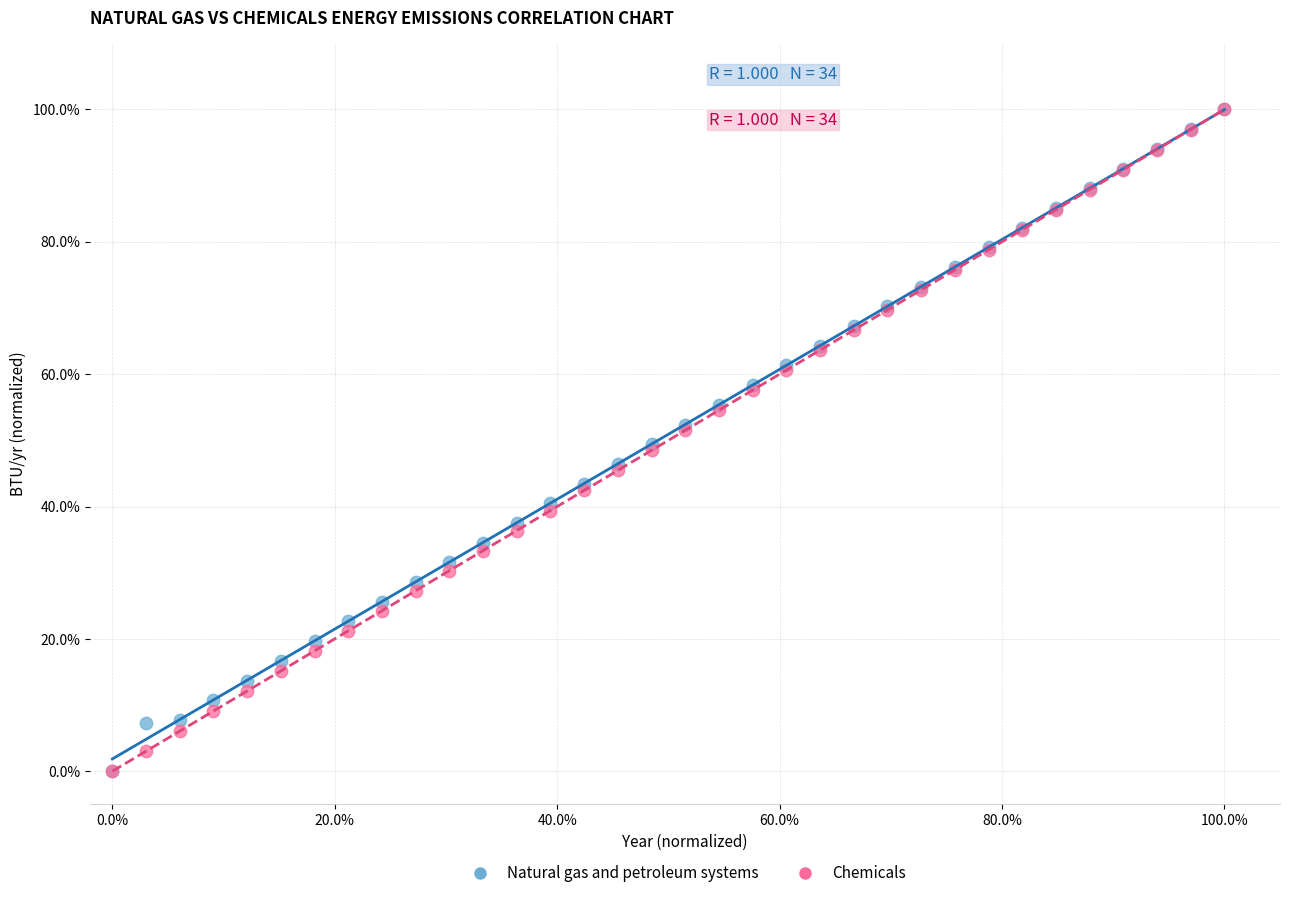

What are all the series names shown in the legend?

Natural gas and petroleum systems, Chemicals